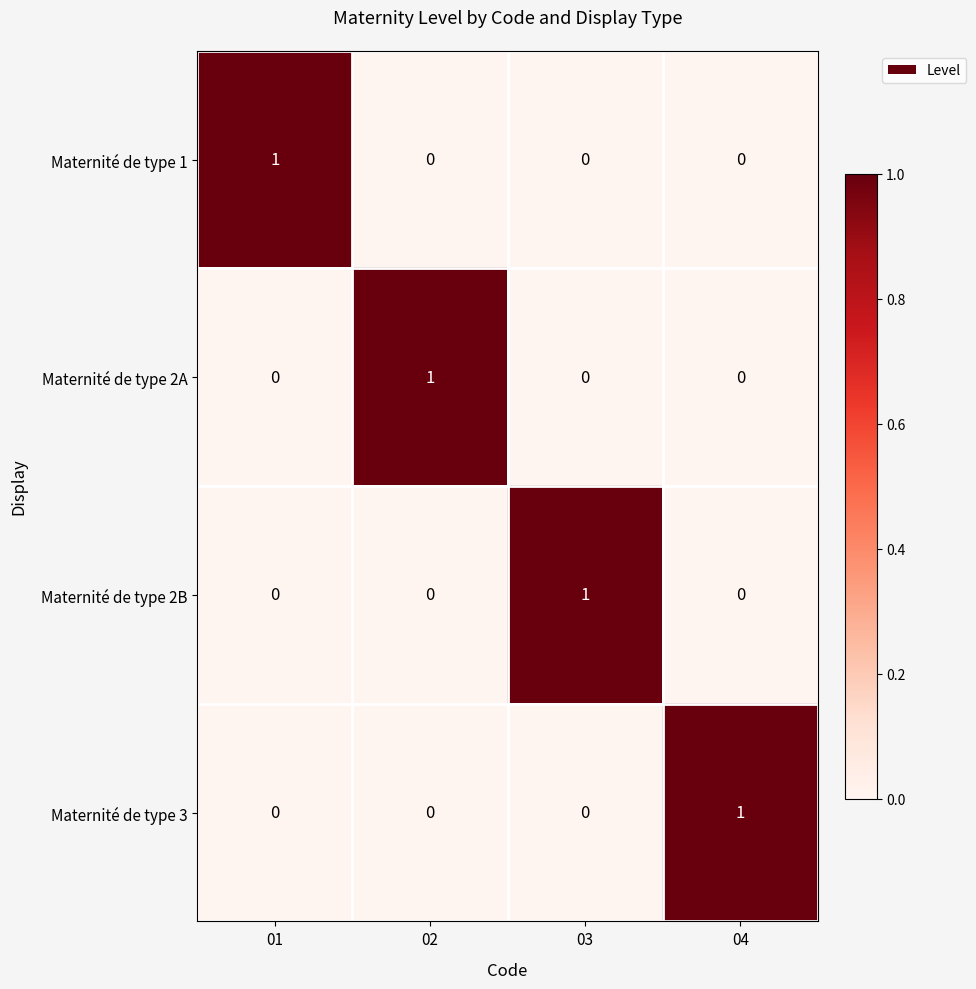

True or false: Maternité de type 2A has a value of 0 at 03.

True